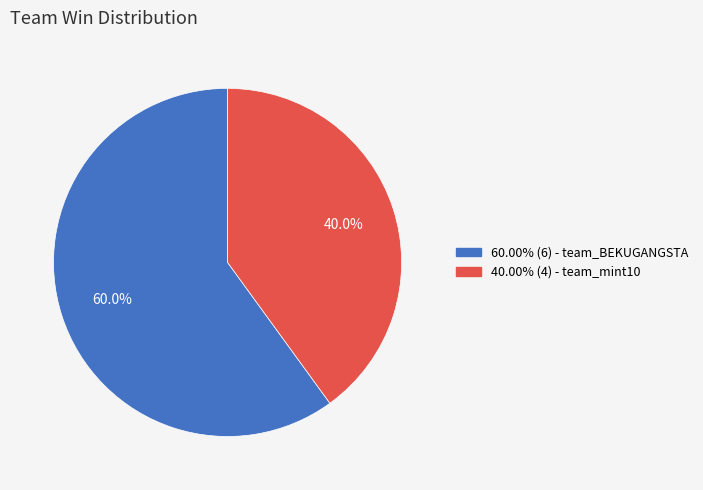

How many segments does this pie chart have?

2